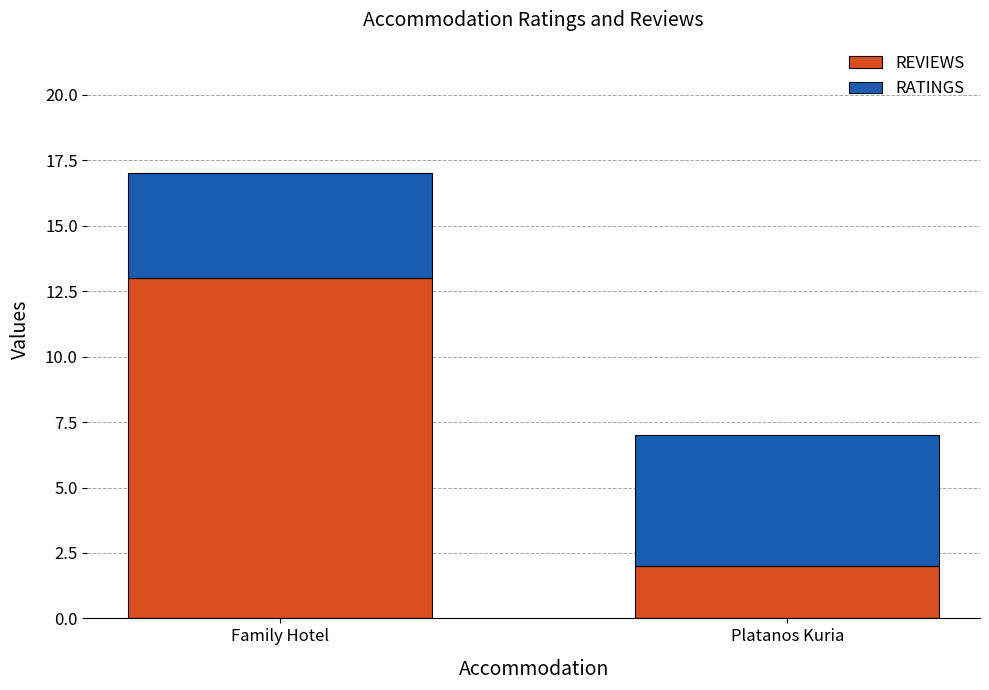

At which category is the sum across all series the highest?

Family Hotel